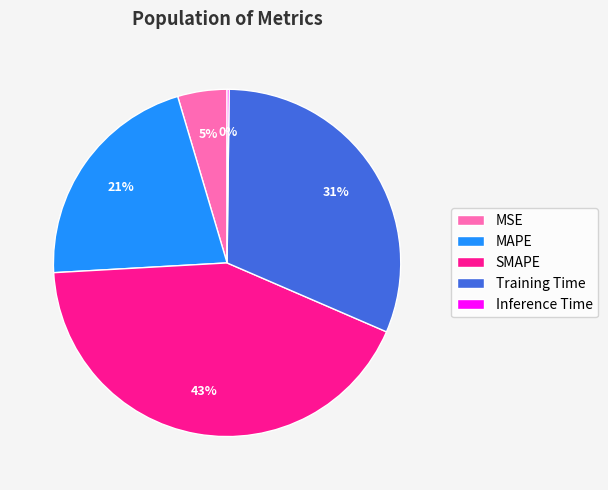

What is the largest slice in the pie chart?

SMAPE